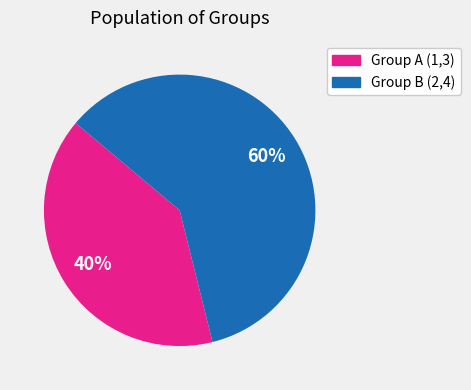

Count the number of slices in the pie.

2